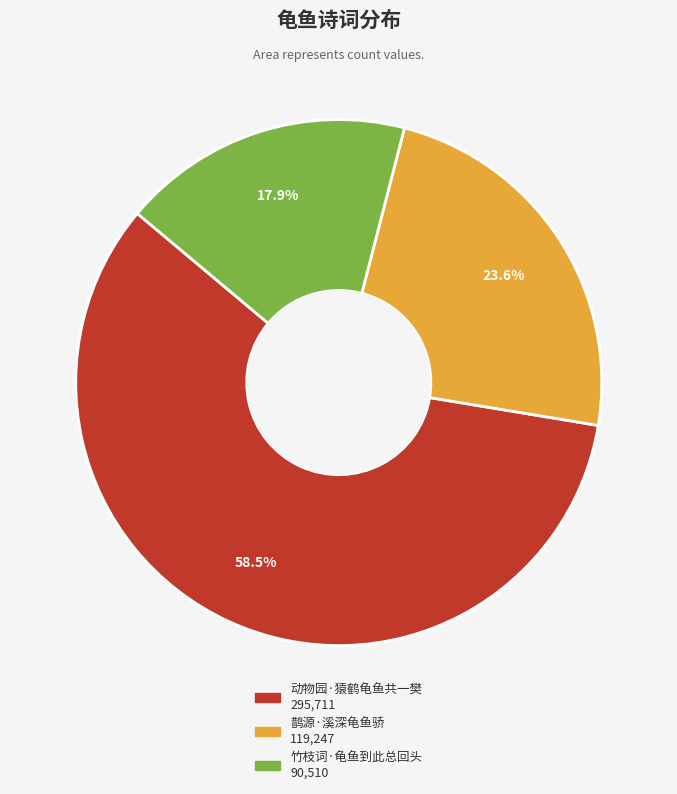

Combined, do 竹枝词·龟鱼到此总回头 and 鹊源·溪深龟鱼骄 account for over 50%?

No